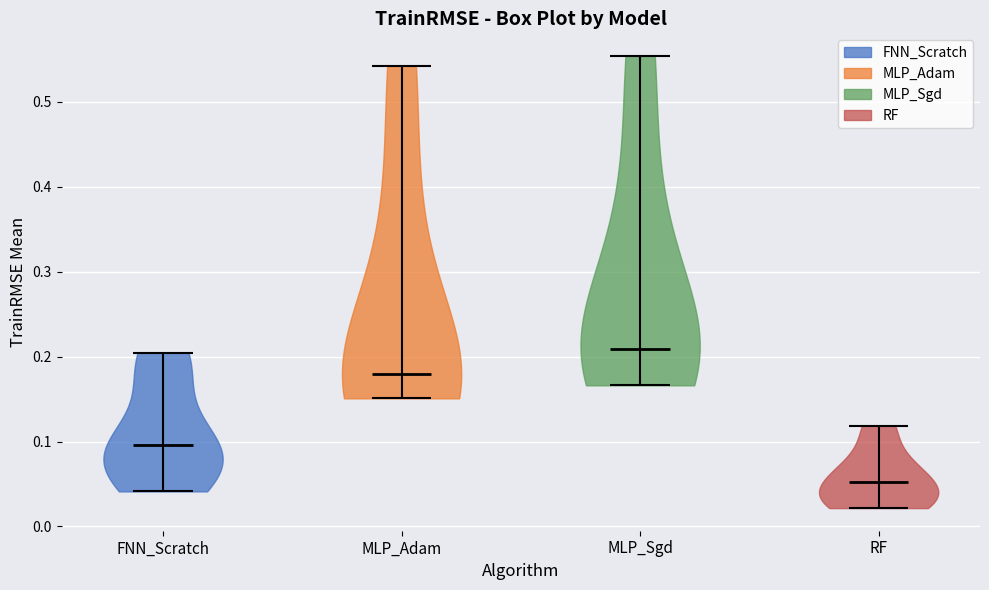

Reading left to right, read every violin against the y-axis: where its median line is, and the lowest and highest points it reaches. The values are not printed on the chart, so give them approximately, as read against the axis.

FNN_Scratch: median line 0.10, lowest point 0.04, highest point 0.20
MLP_Adam: median line 0.18, lowest point 0.15, highest point 0.54
MLP_Sgd: median line 0.21, lowest point 0.17, highest point 0.55
RF: median line 0.05, lowest point 0.02, highest point 0.12